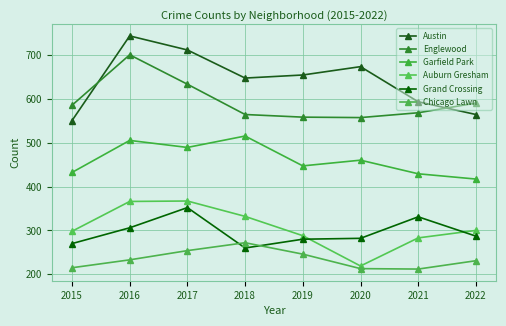

How many data points does each series have?

8